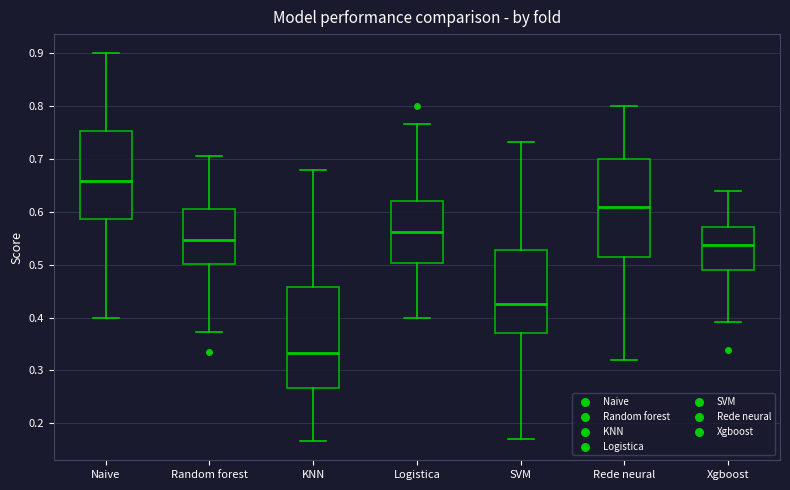

Reading left to right, read every box against the y-axis: the position of its median line, the range the box covers, and the ends of its whiskers. The values are not printed on the chart, so give them approximately, as read against the axis.

Naive: median 0.66, box 0.59 to 0.75, whiskers 0.40 to 0.90
Random forest: median 0.55, box 0.50 to 0.61, whiskers 0.37 to 0.71
KNN: median 0.33, box 0.27 to 0.46, whiskers 0.17 to 0.68
Logistica: median 0.56, box 0.50 to 0.62, whiskers 0.40 to 0.77
SVM: median 0.43, box 0.37 to 0.53, whiskers 0.17 to 0.73
Rede neural: median 0.61, box 0.52 to 0.70, whiskers 0.32 to 0.80
Xgboost: median 0.54, box 0.49 to 0.57, whiskers 0.39 to 0.64